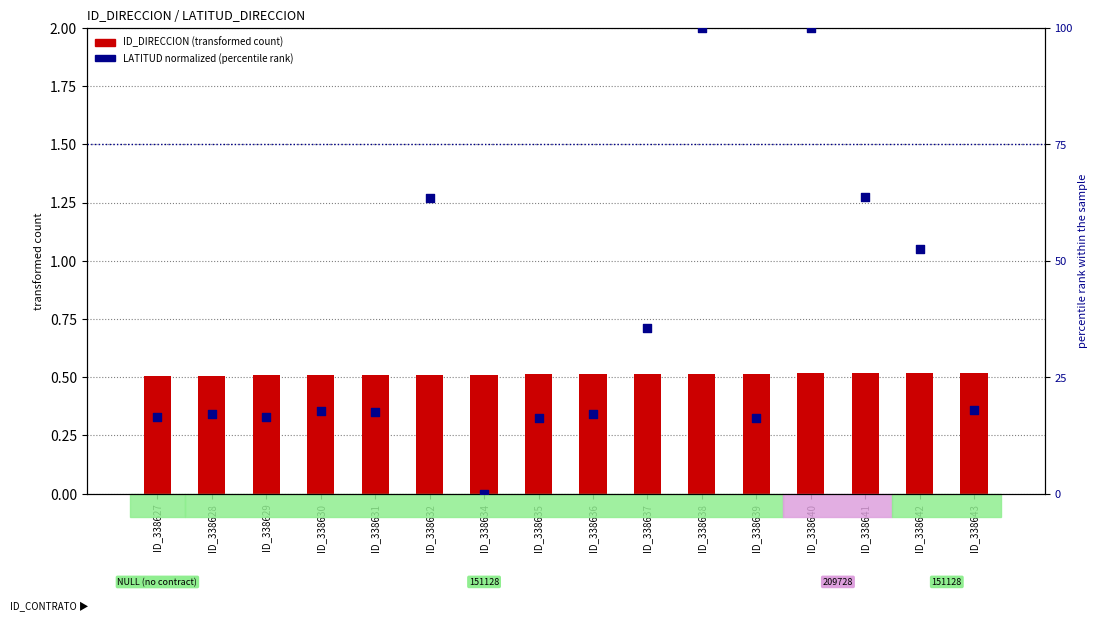

What are all the series names shown in the legend?

ID_DIRECCION, LATITUD (normalized %)